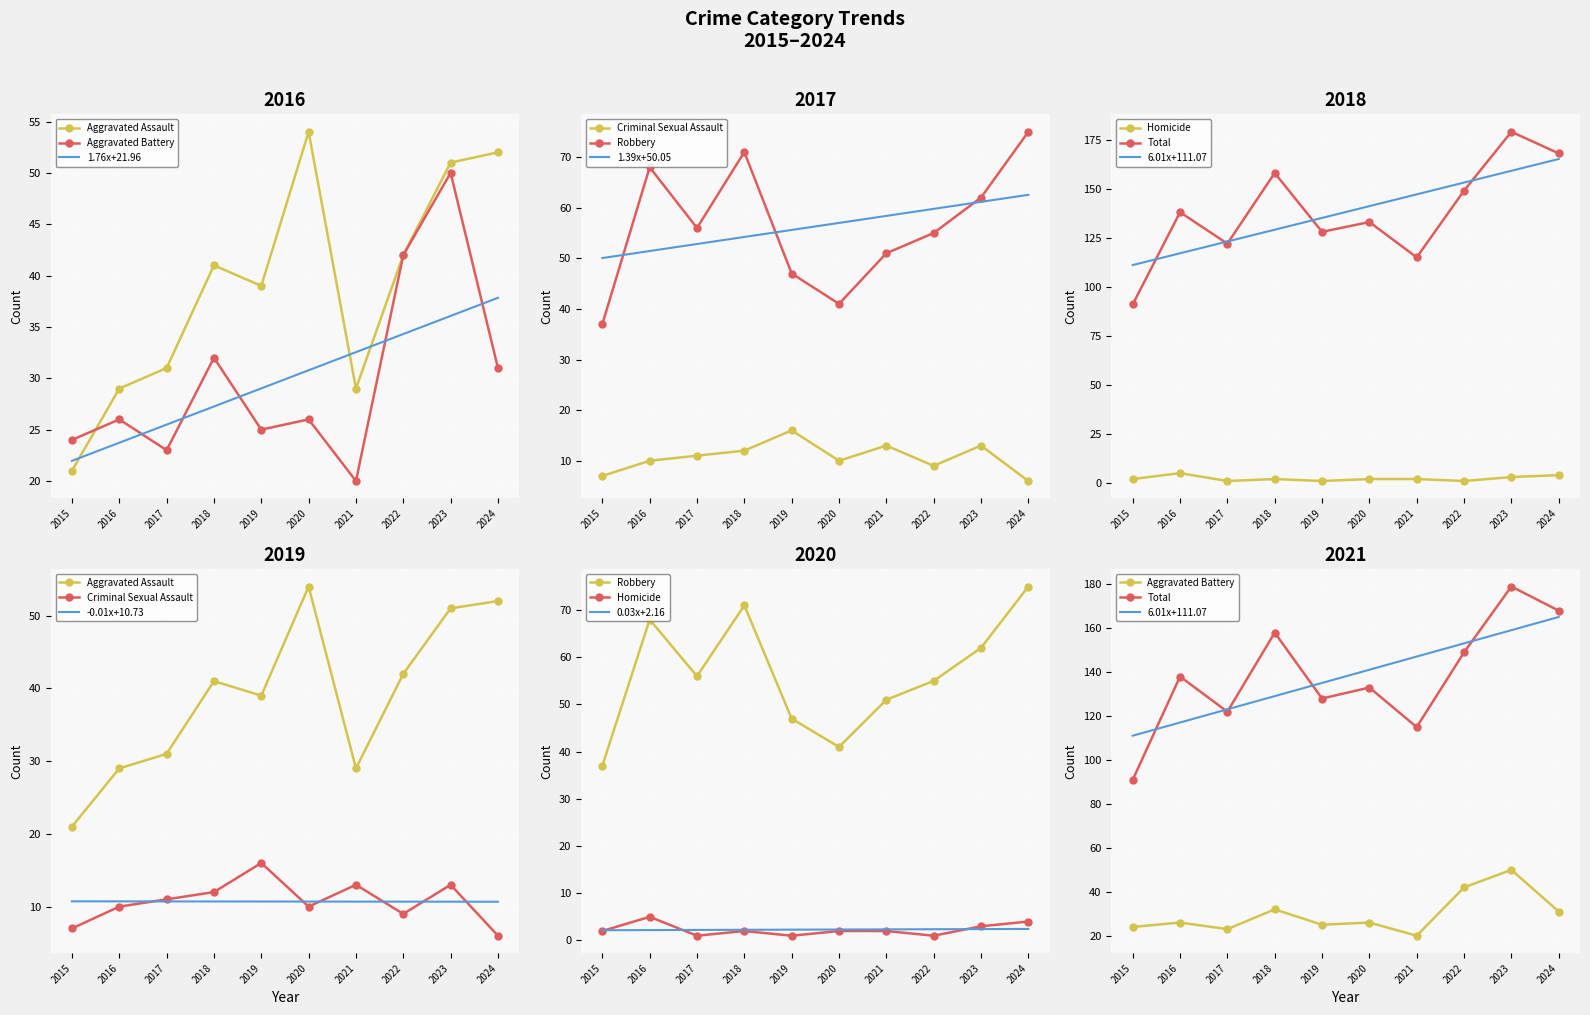

What value does the Aggravated Battery series have at 2015, to the nearest 5?

25